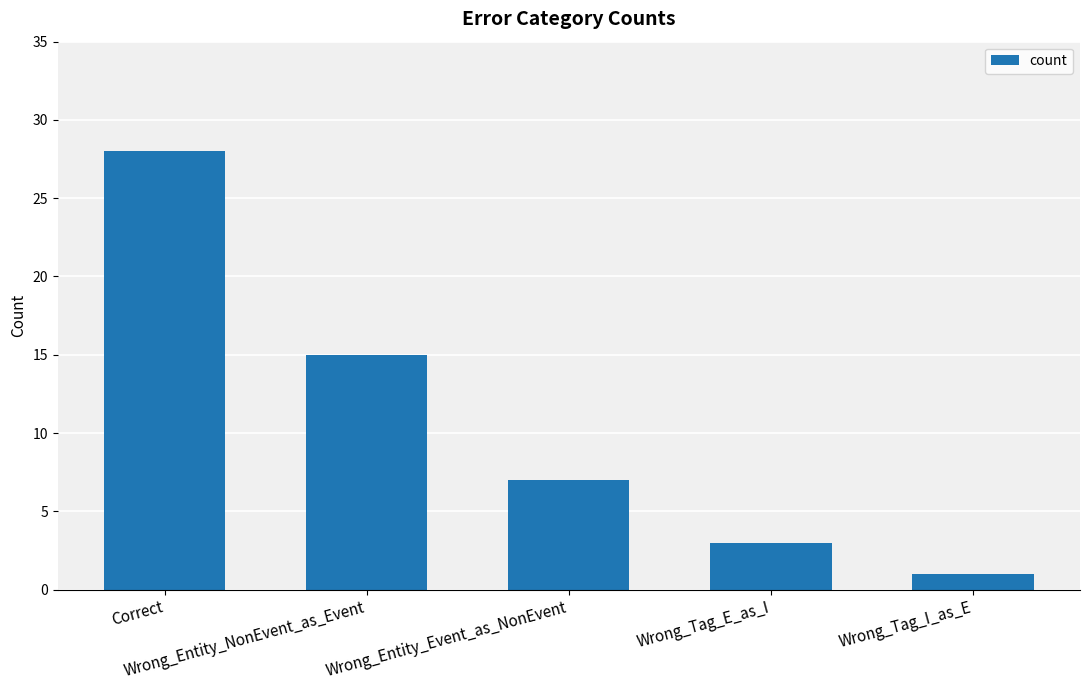

Which category has the lowest value across all series?

Wrong_Tag_I_as_E